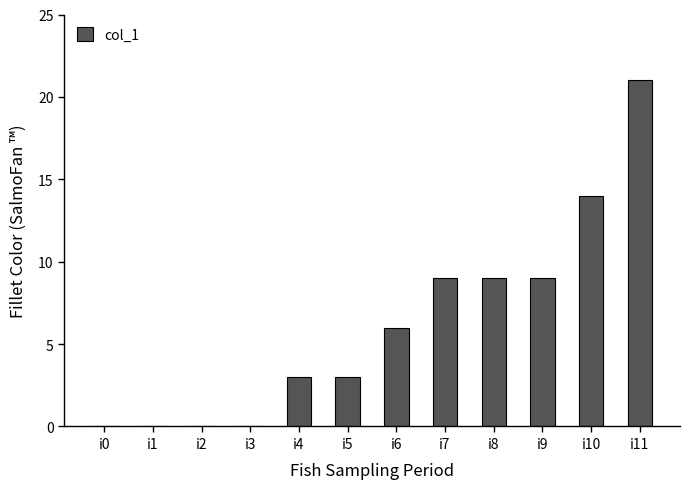

What is the sum of all values?

74